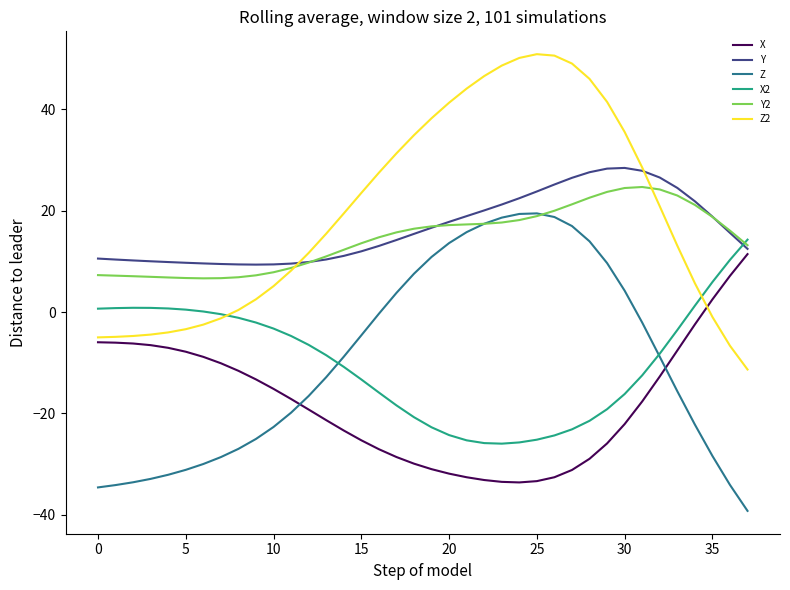

True or false: Y and Z intersect in this chart.

False